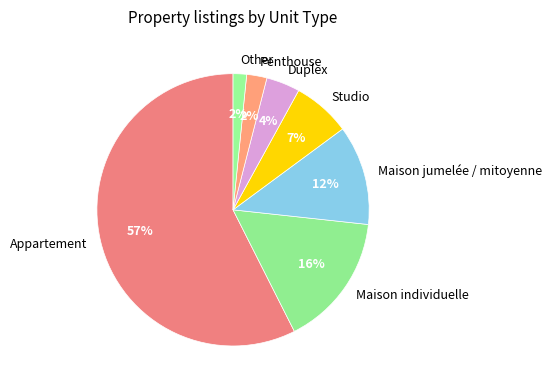

What is the largest slice in the pie chart?

Appartement